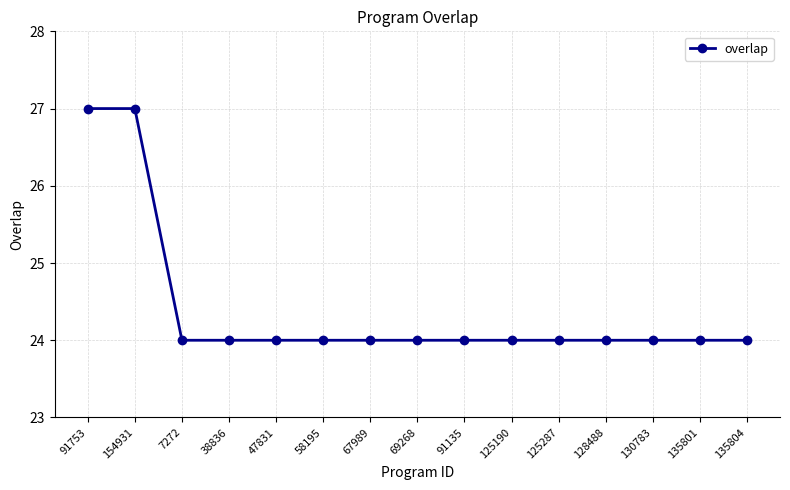

The chart shows a value of 24 at 128488. True or false?

True